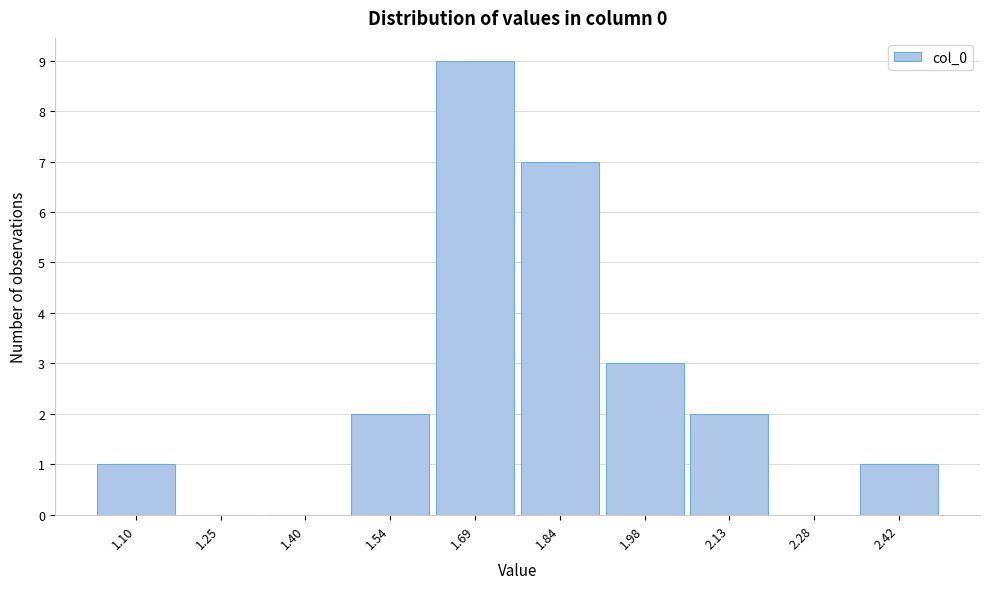

Reading left to right, list every bar in this chart as the range it spans on the x-axis followed by its height. Neither the bar edges nor the heights are printed on the chart, so give them approximately, as read against the axes.

1.02 to 1.18: 1
1.18 to 1.32: 0
1.32 to 1.46: 0
1.46 to 1.62: 2
1.62 to 1.76: 9
1.76 to 1.90: 7
1.90 to 2.06: 3
2.06 to 2.20: 2
2.20 to 2.36: 0
2.36 to 2.50: 1